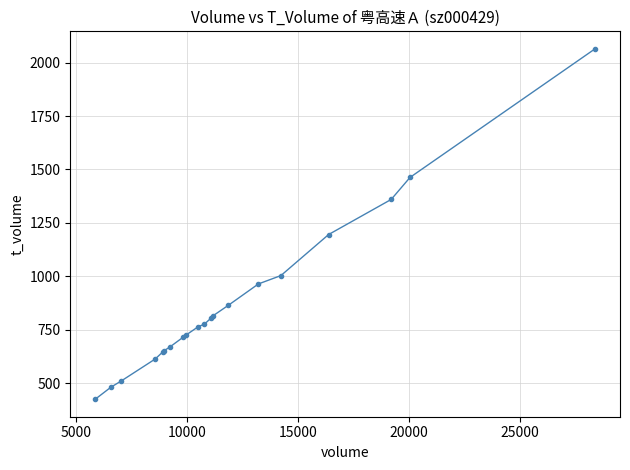

What is the difference between the maximum and second lowest values?

1582